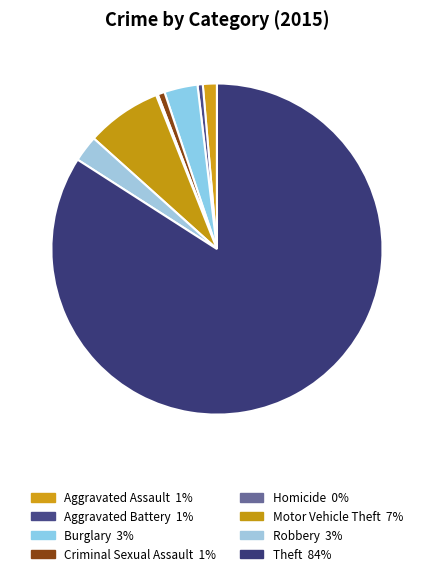

How many segments does this pie chart have?

8